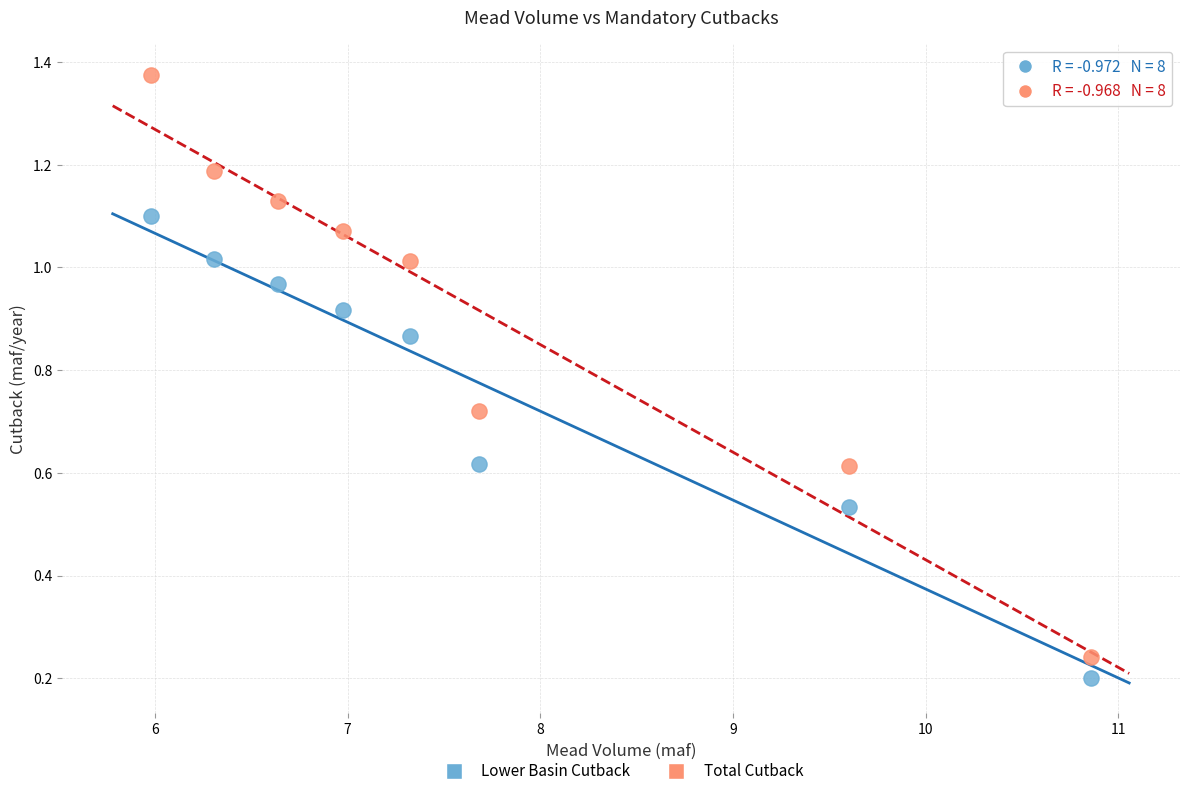

Across all data points, what is the range of Y values (max minus min)?

1.2